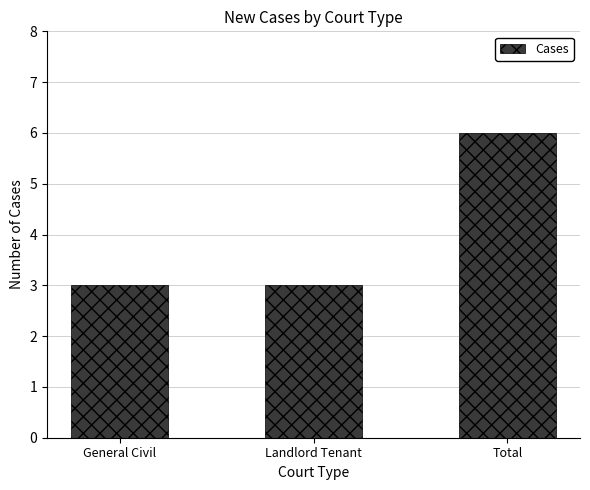

Between Landlord Tenant and Total, which is larger?

Total